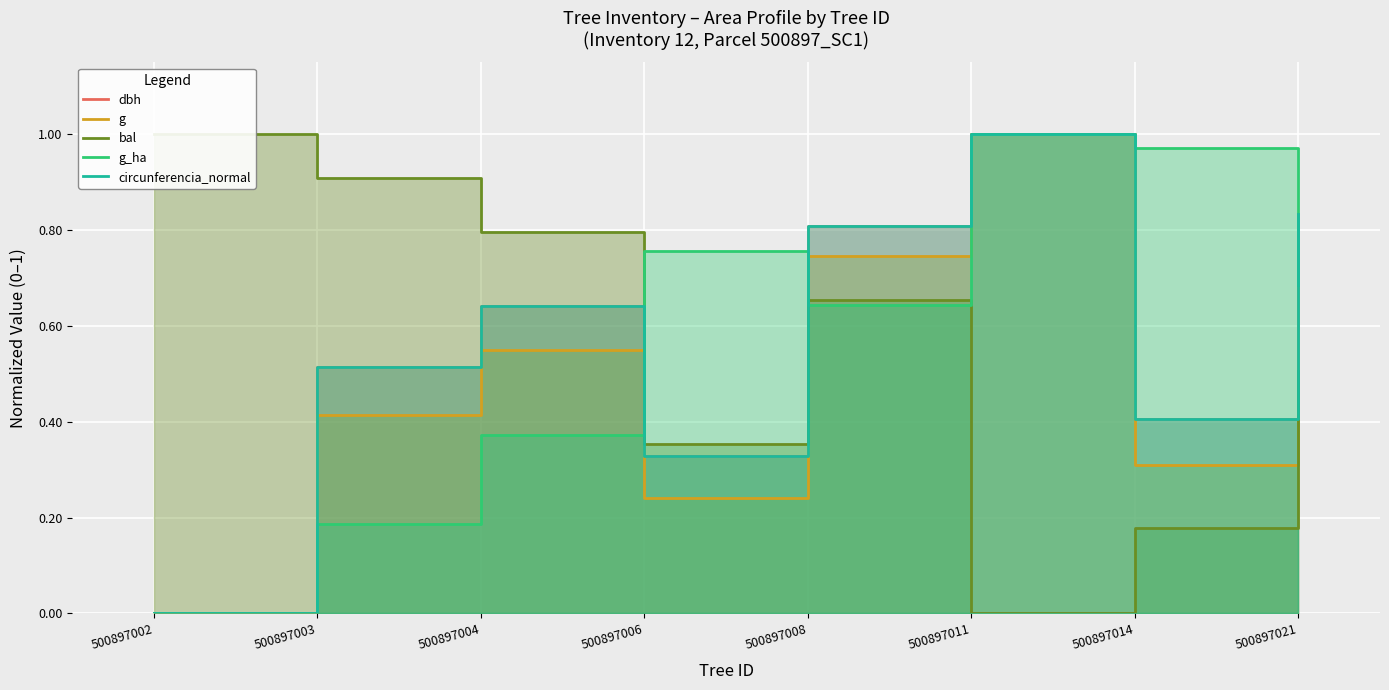

What are all the series names shown in the legend?

dbh, g, bal, g_ha, circunferencia_normal